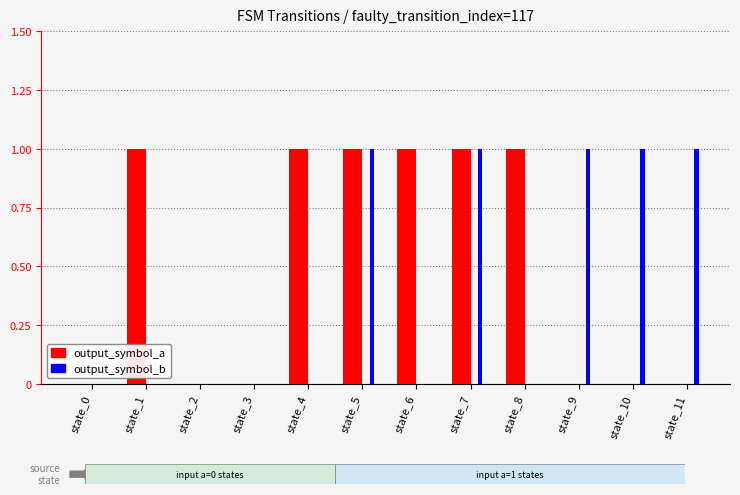

How many groups of bars are there?

12